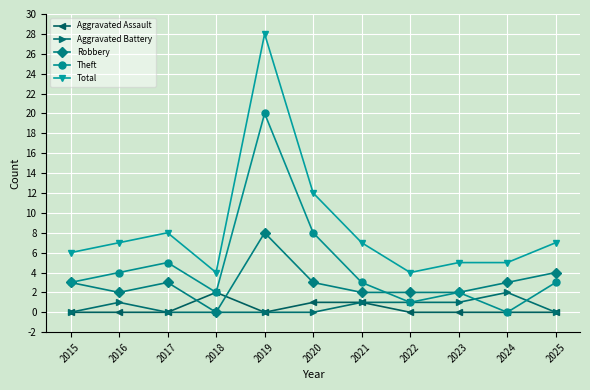

Does the chart have visible grid lines?

Yes